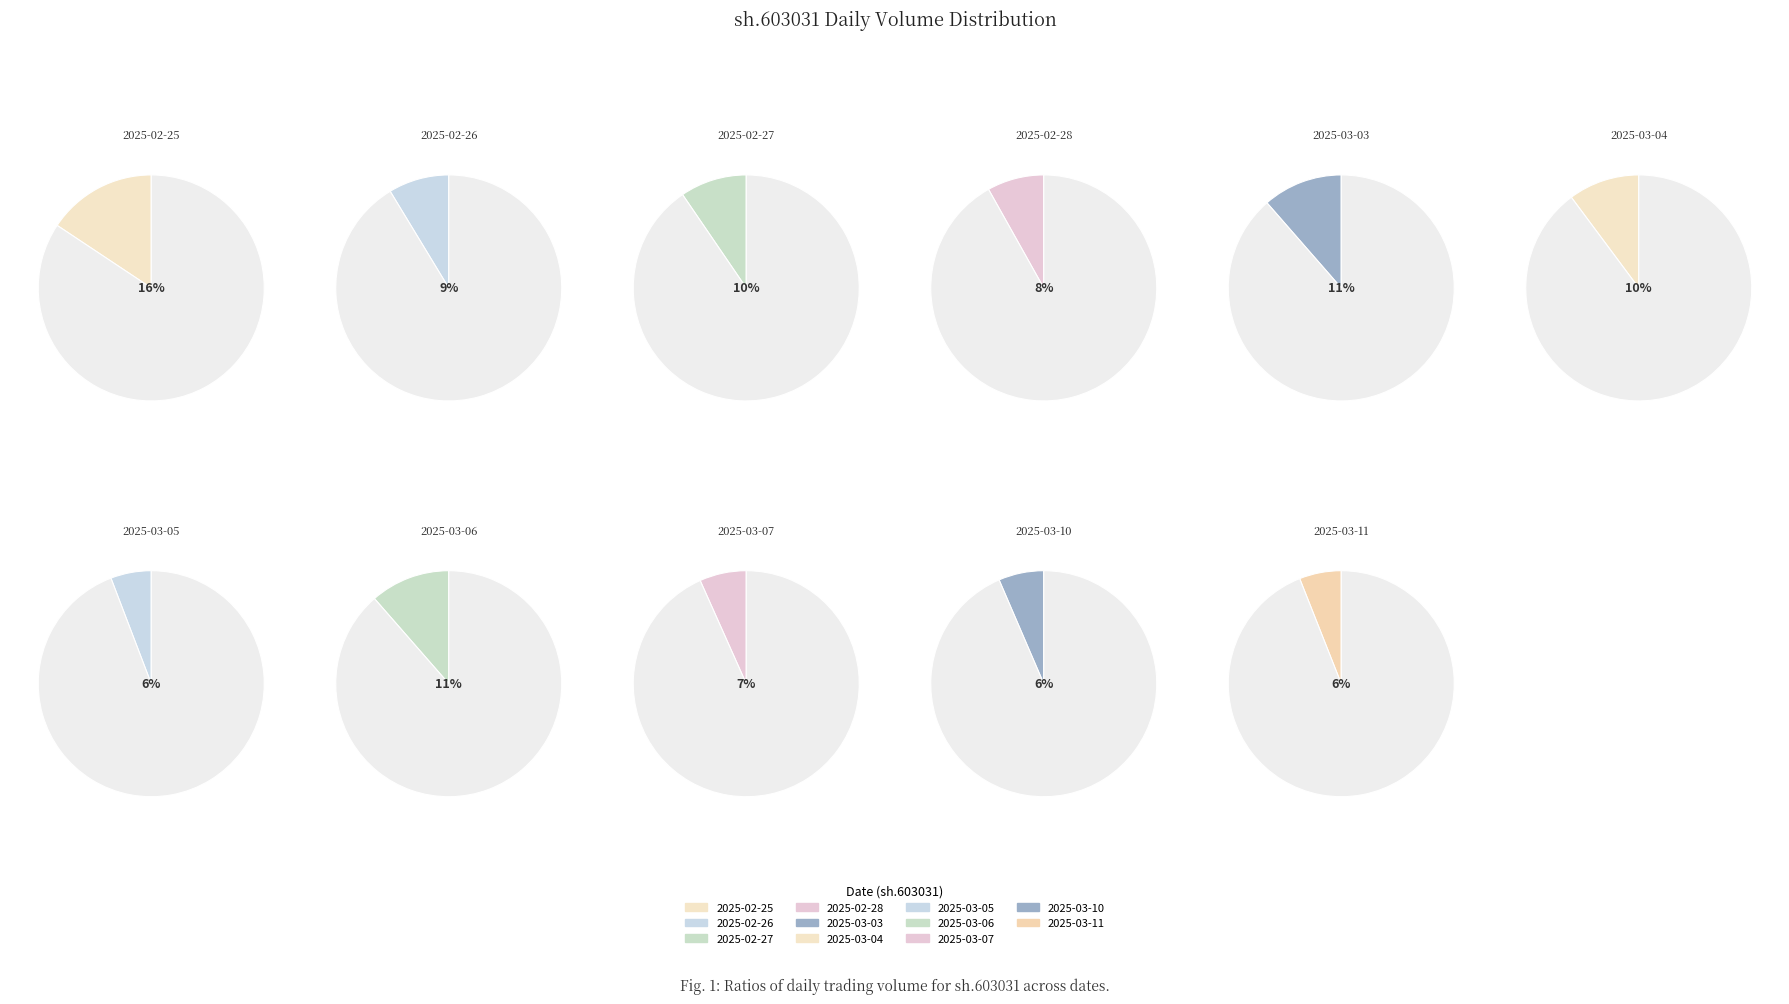

Is 2025-03-10 the majority of the pie?

No